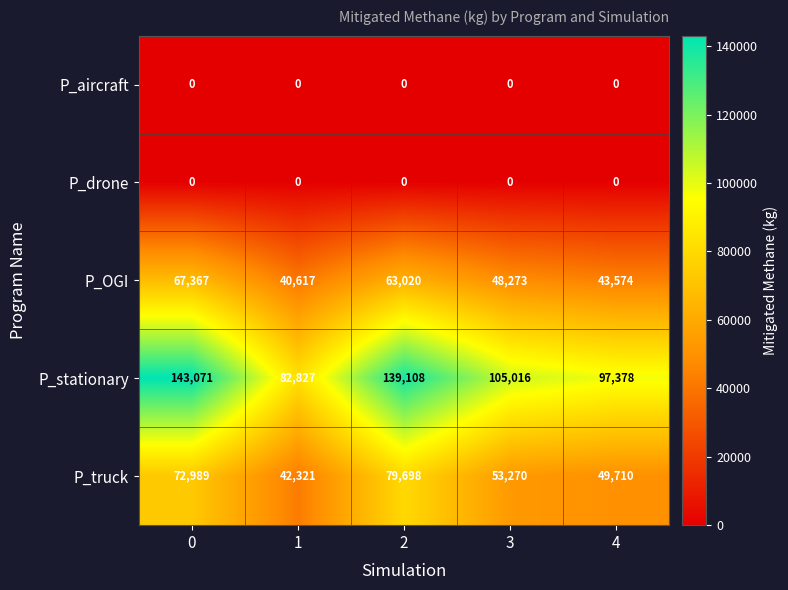

Which series has the largest total across all categories?

P_stationary